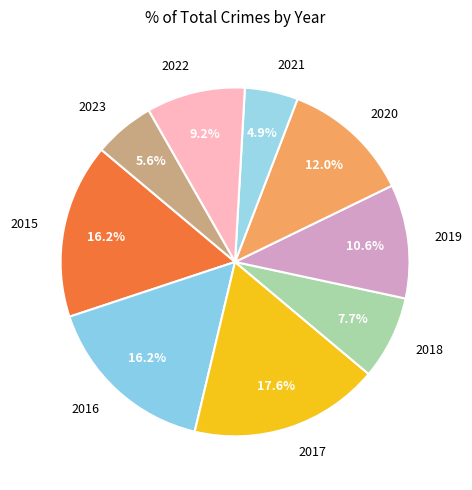

To the nearest percent, what percentage of the pie is 2018?

8%